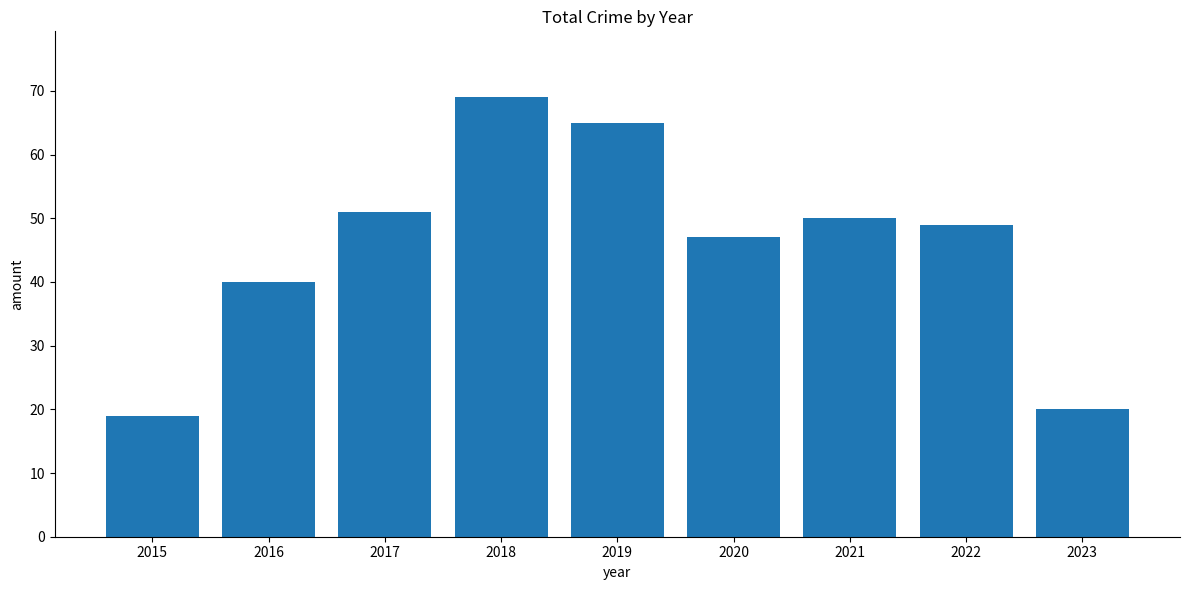

What is the smallest value displayed?

19